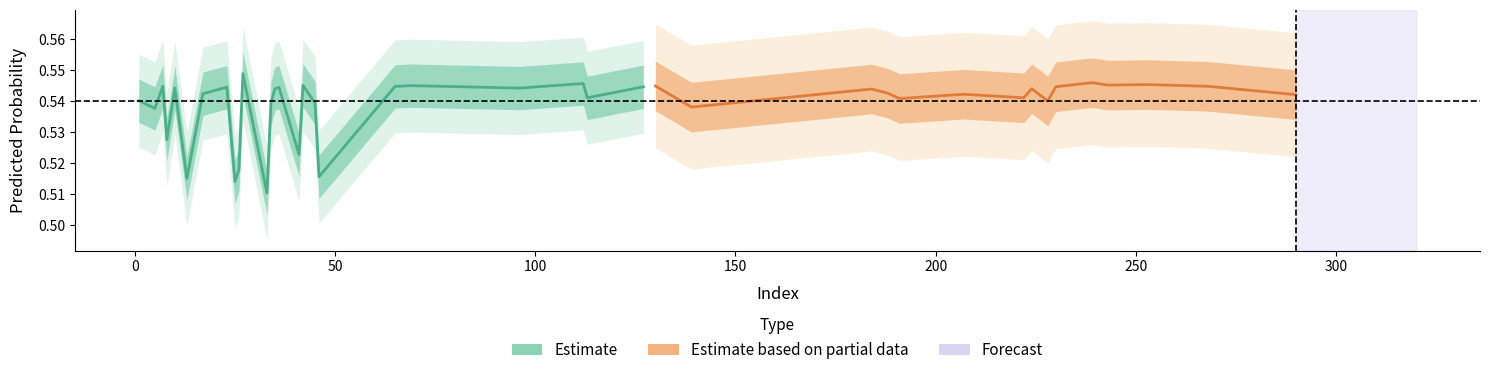

Rank the categories by y_pred value from lowest to highest.

37, 34, 32, 39, 35, 38, 31, 30, 16, 4, 8, 23, 0, 19, 13, 21, 29, 20, 33, 18, 17, 5, 22, 2, 11, 6, 3, 14, 24, 9, 28, 1, 15, 10, 7, 26, 27, 12, 25, 36